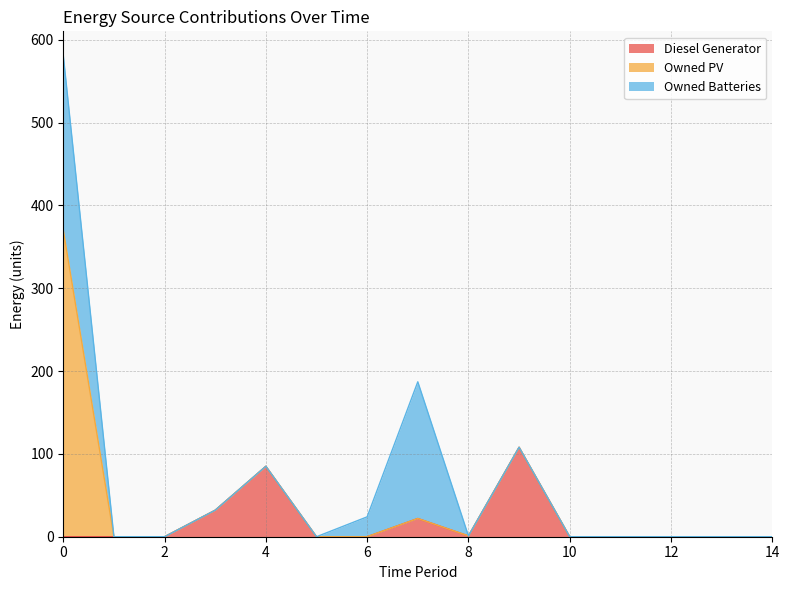

What are all the series names shown in the legend?

Diesel Generator, Owned PV, Owned Batteries